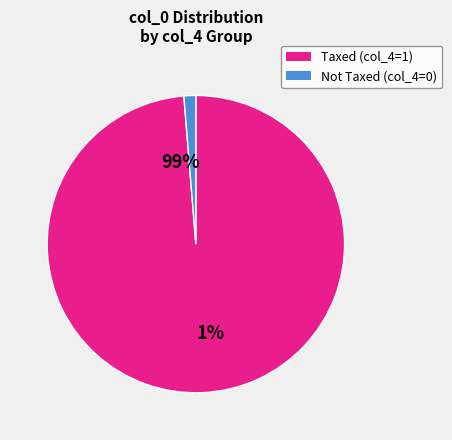

What is the largest slice in the pie chart?

1